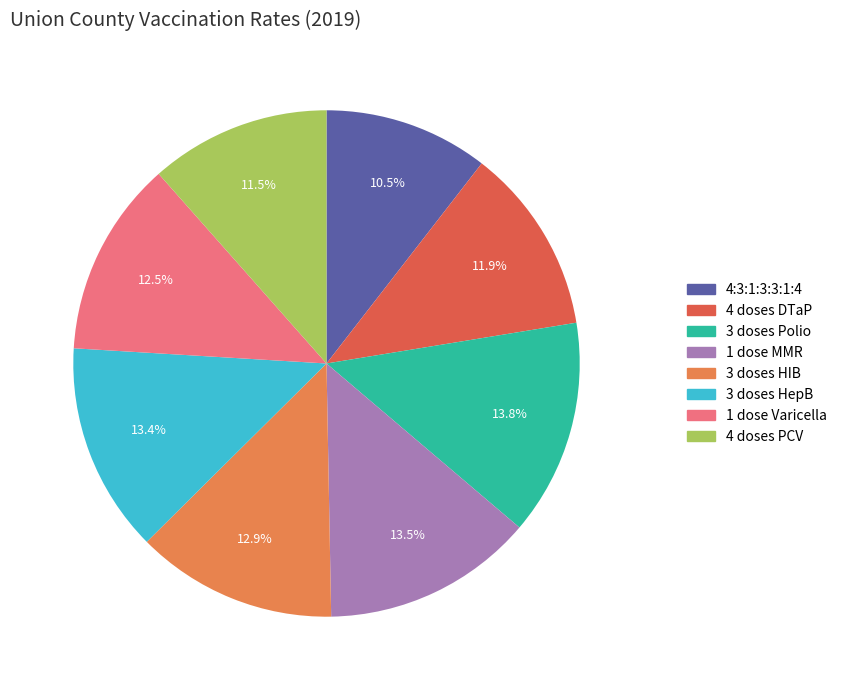

How much of the chart is everything except 4 doses PCV?

88.5%